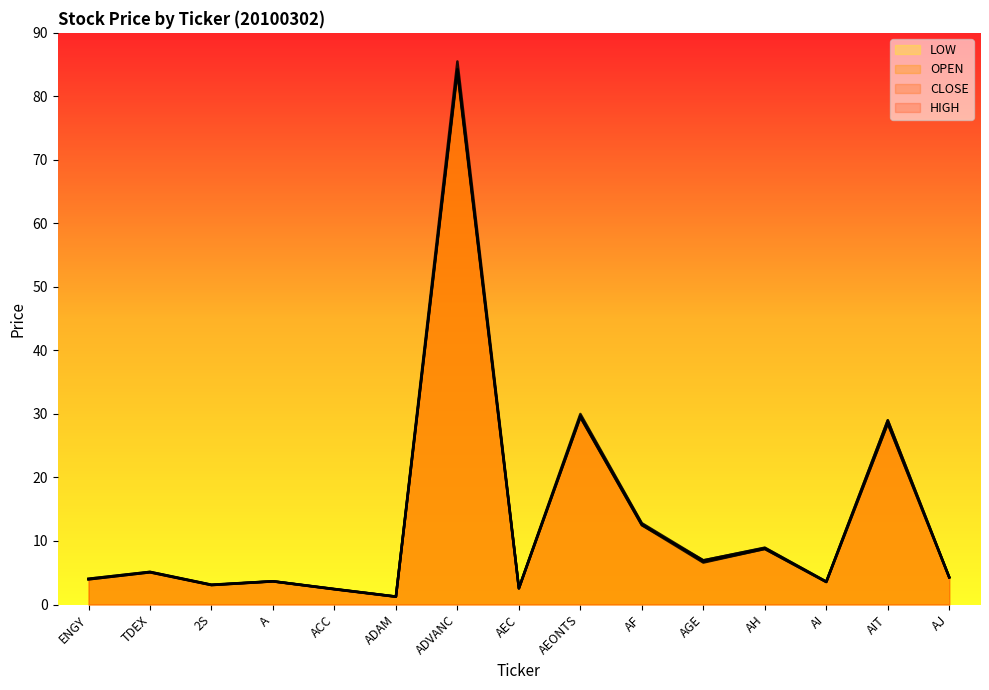

Which series has the widest spread of values?

HIGH